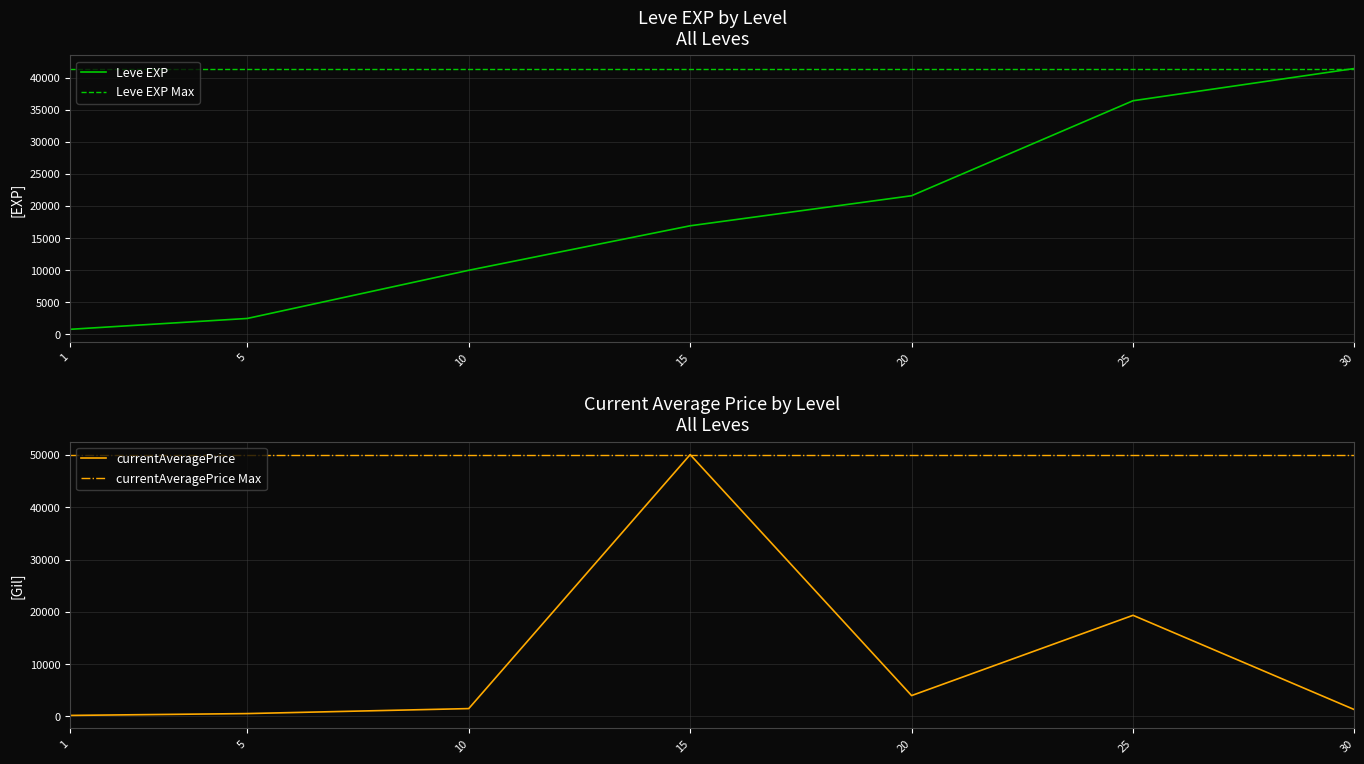

Reading left to right, what are all the values shown in this chart?

800	2490	9990	16920	21600	36390	41410